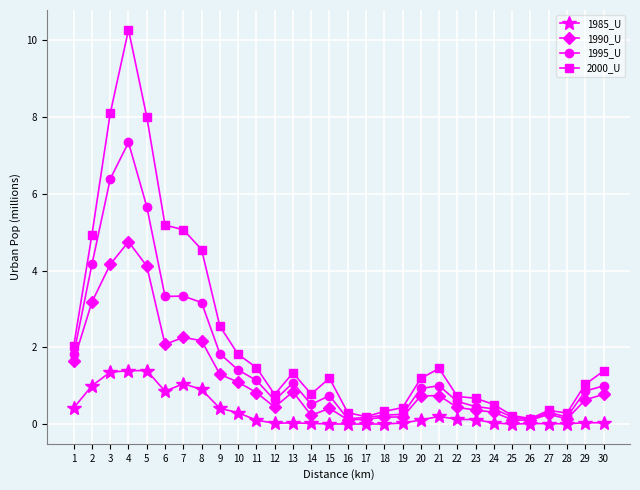

What is the value of the 1995_U point at the 4th from the left?

7.3